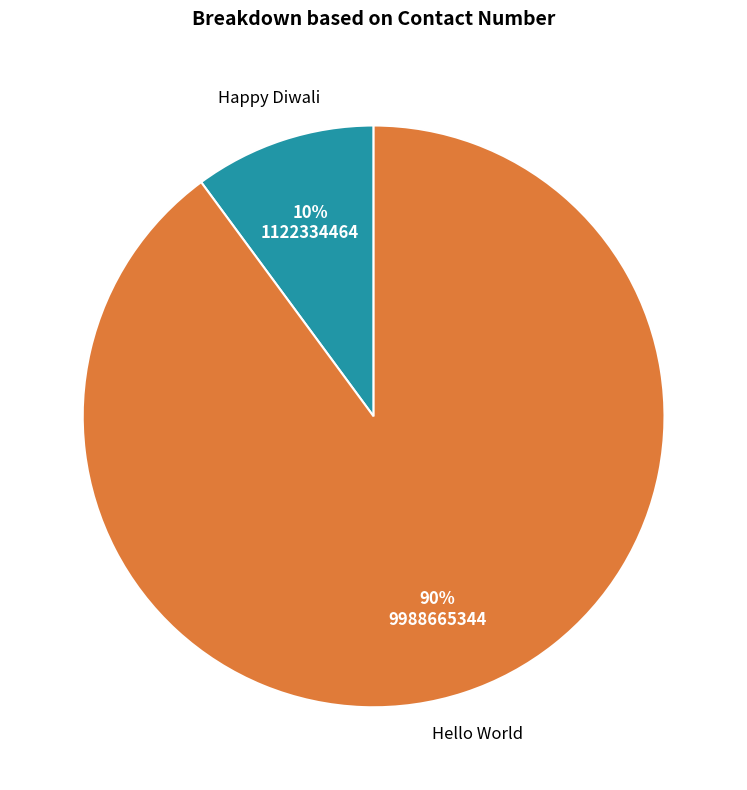

Does Hello World account for over 50% of the chart?

Yes